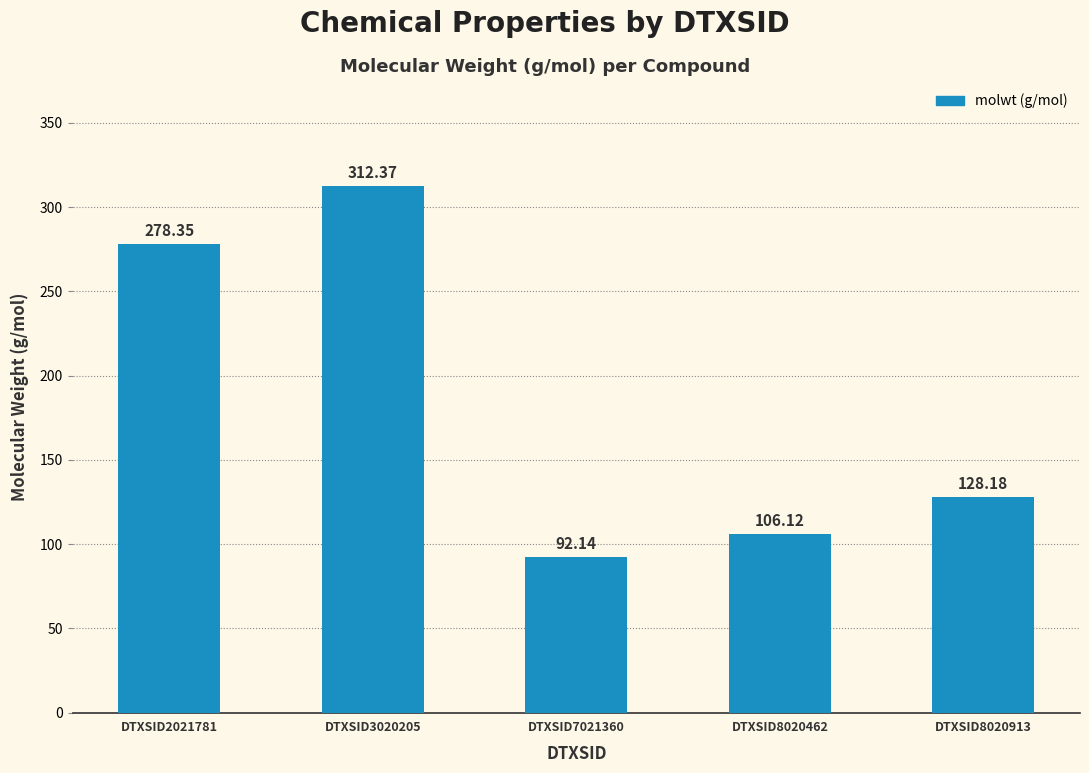

Is it true that the value at DTXSID3020205 is 108.8?

False